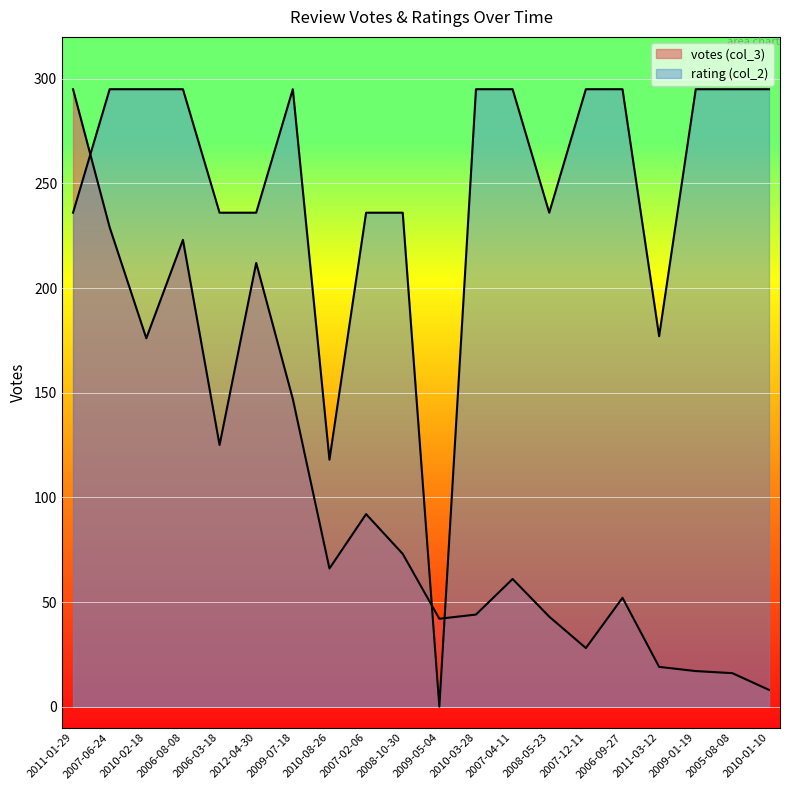

Between which two adjacent categories do rating (col_2) and votes (col_3) first intersect?

2011-01-29 and 2007-06-24